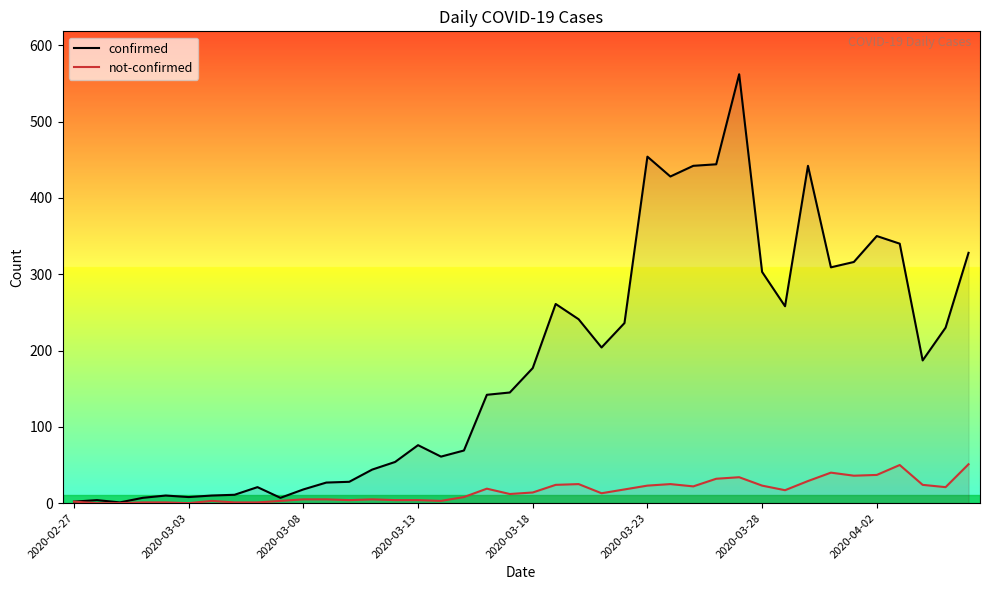

What is the maximum value for not-confirmed?

51